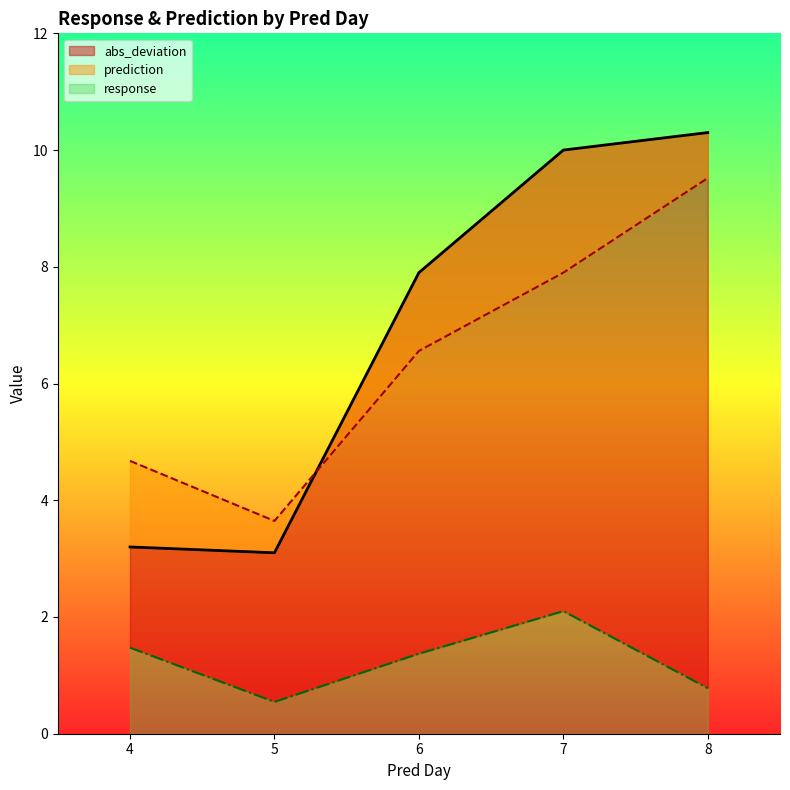

What is the total value across all series at 4?

9.1